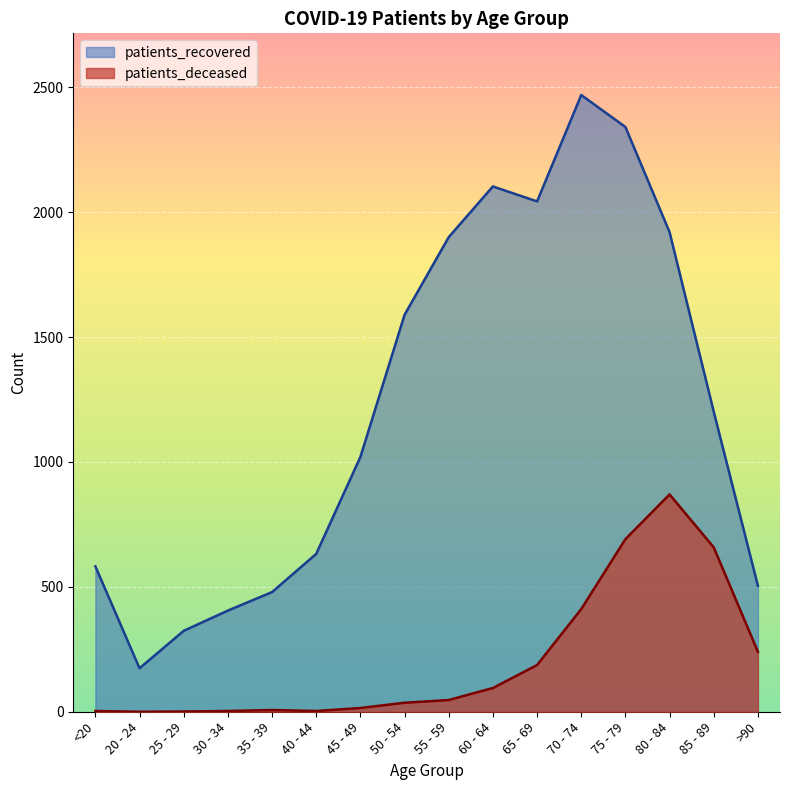

True or false: patients_recovered and patients_deceased intersect in this chart.

False